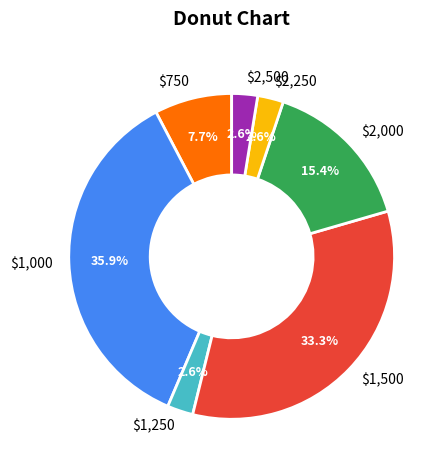

Is there any slice that represents more than half of the pie?

No